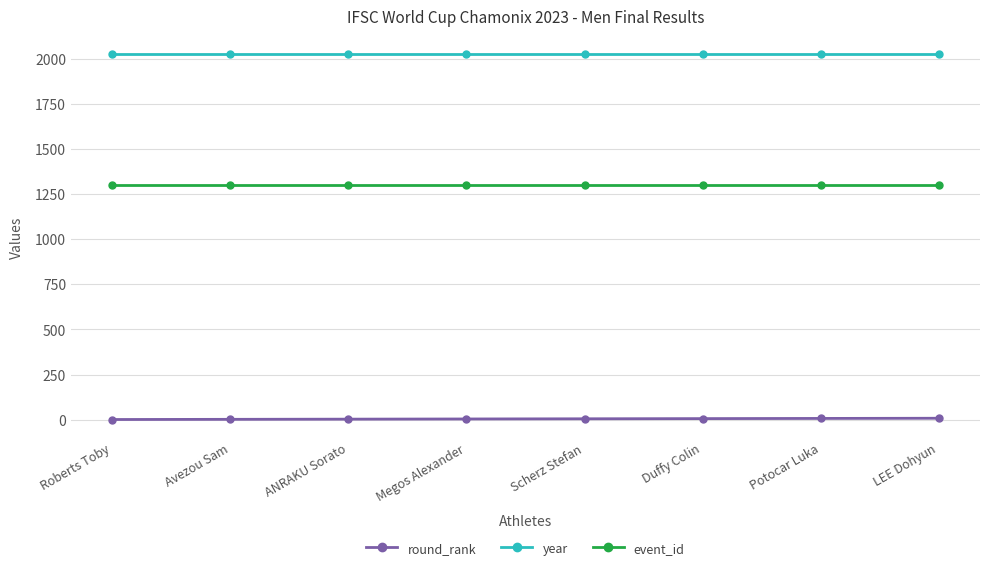

Is the value of round_rank at Avezou Sam greater than the value of year at LEE Dohyun?

No